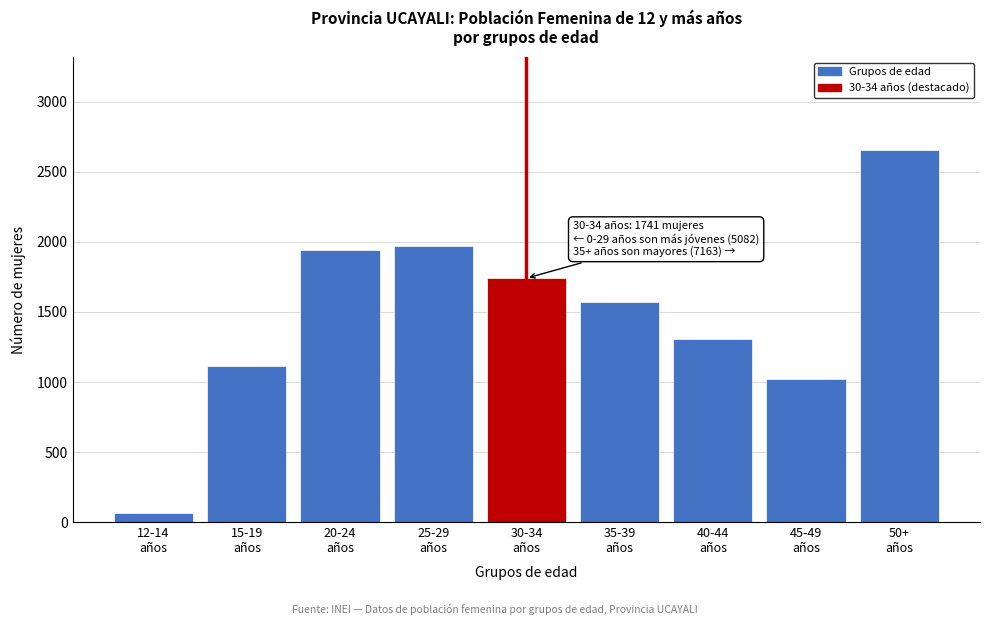

Reading right to left, list all the values displayed in this chart.

2657	1024	1308	1574	1741	1970	1939	1111	62